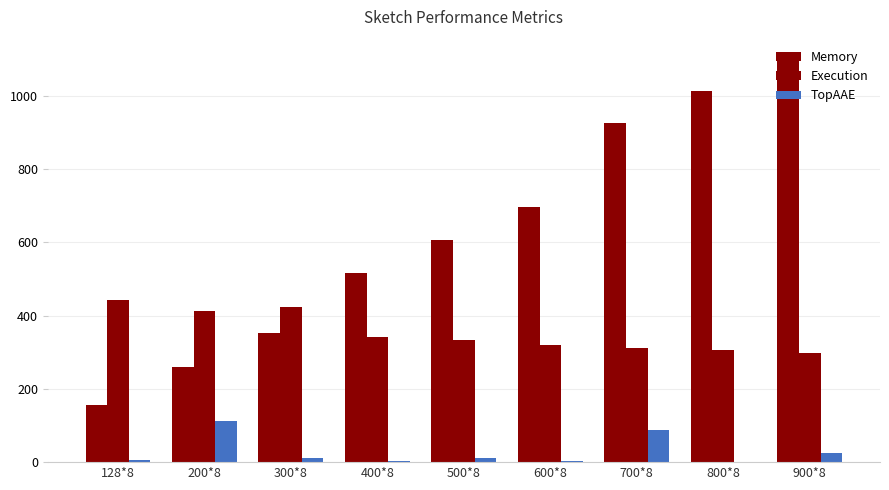

What is the difference between the Memory values at 600*8 and 700*8?

231.0